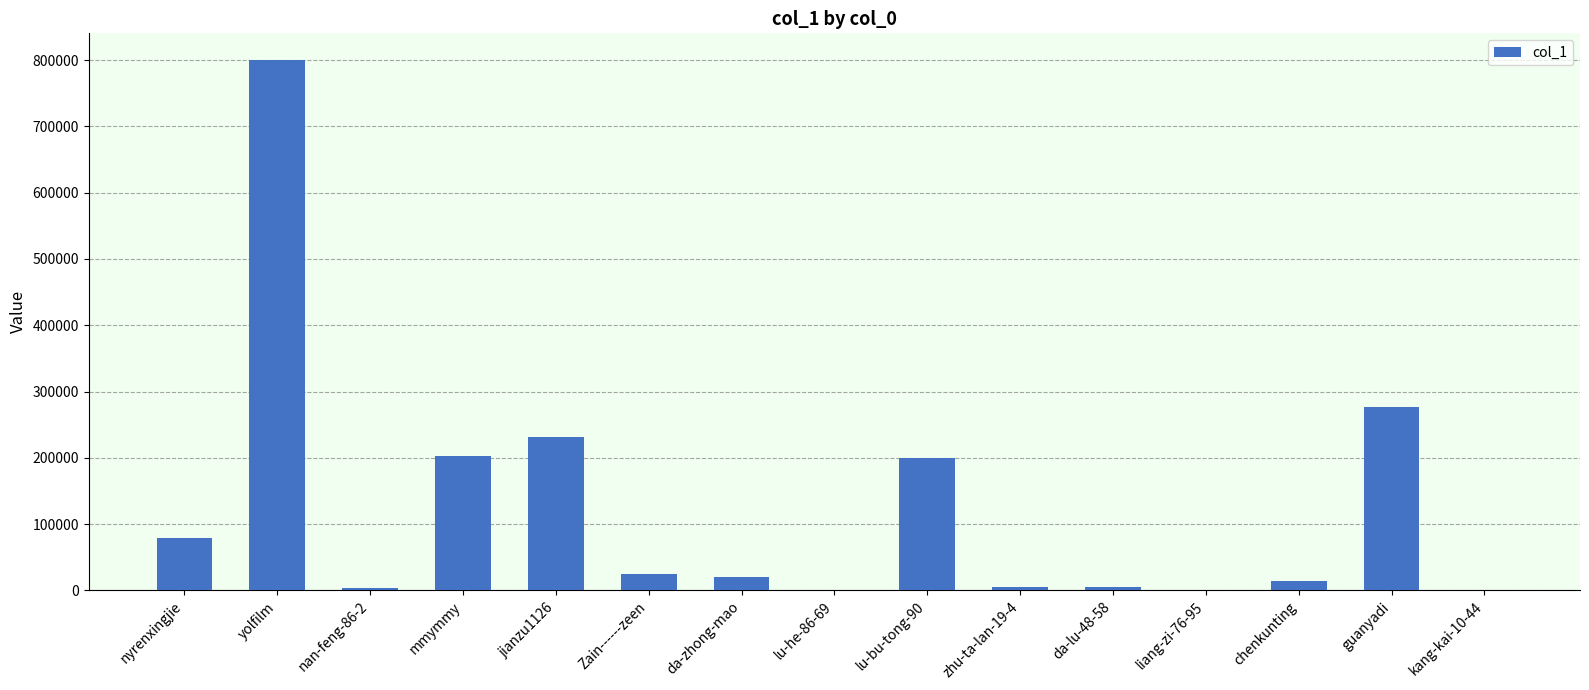

What is the maximum value shown in the chart?

800338